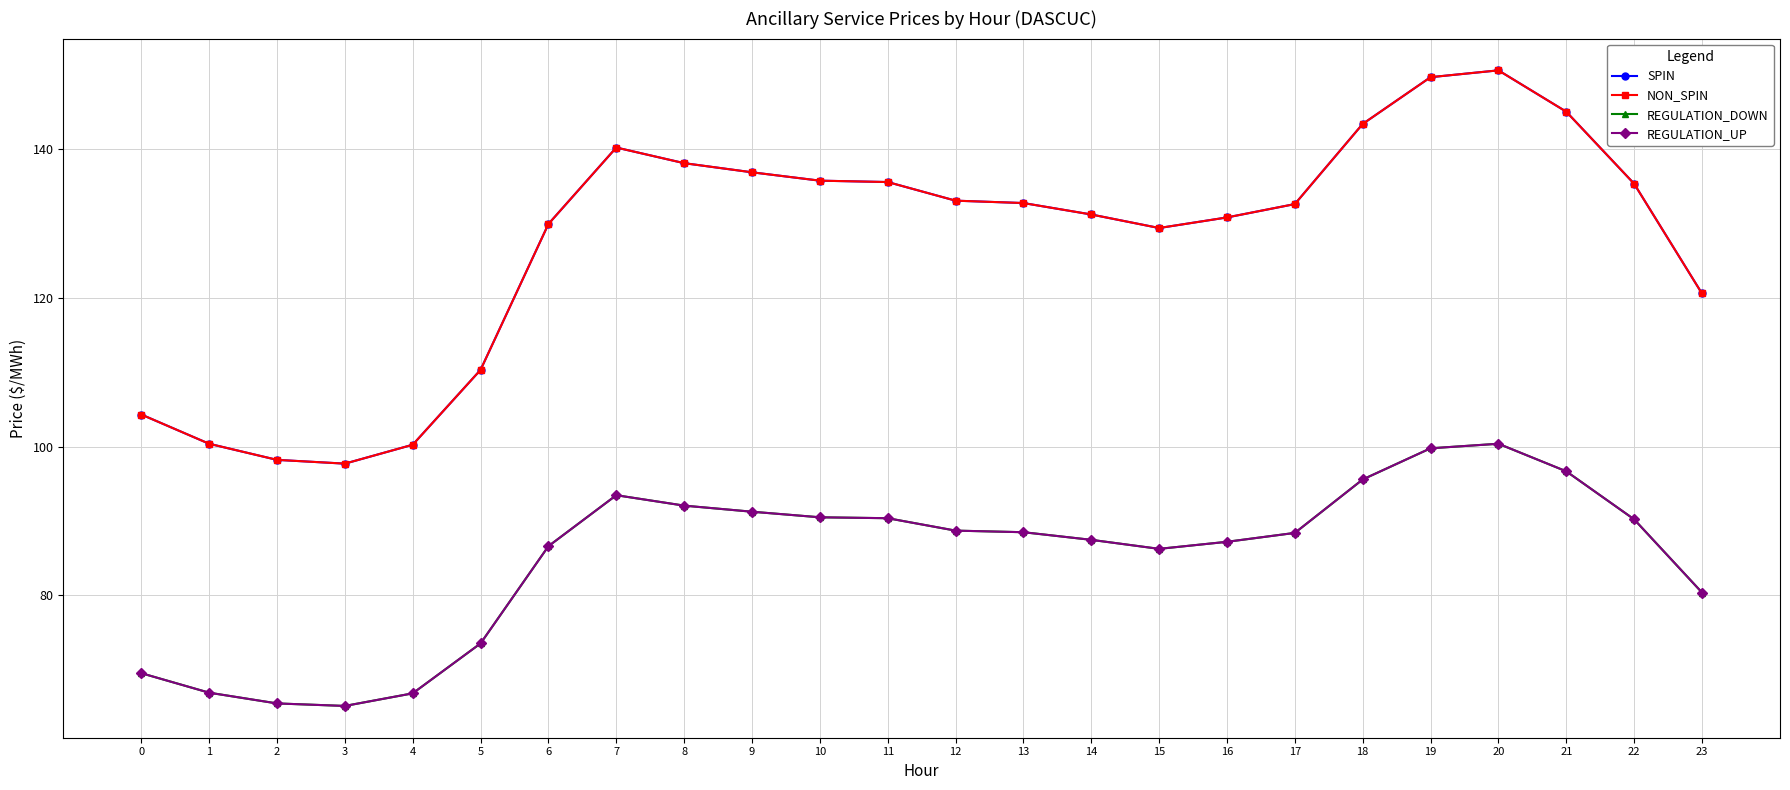

Is the value of REGULATION_DOWN at 11 greater than the value of SPIN at 5?

No